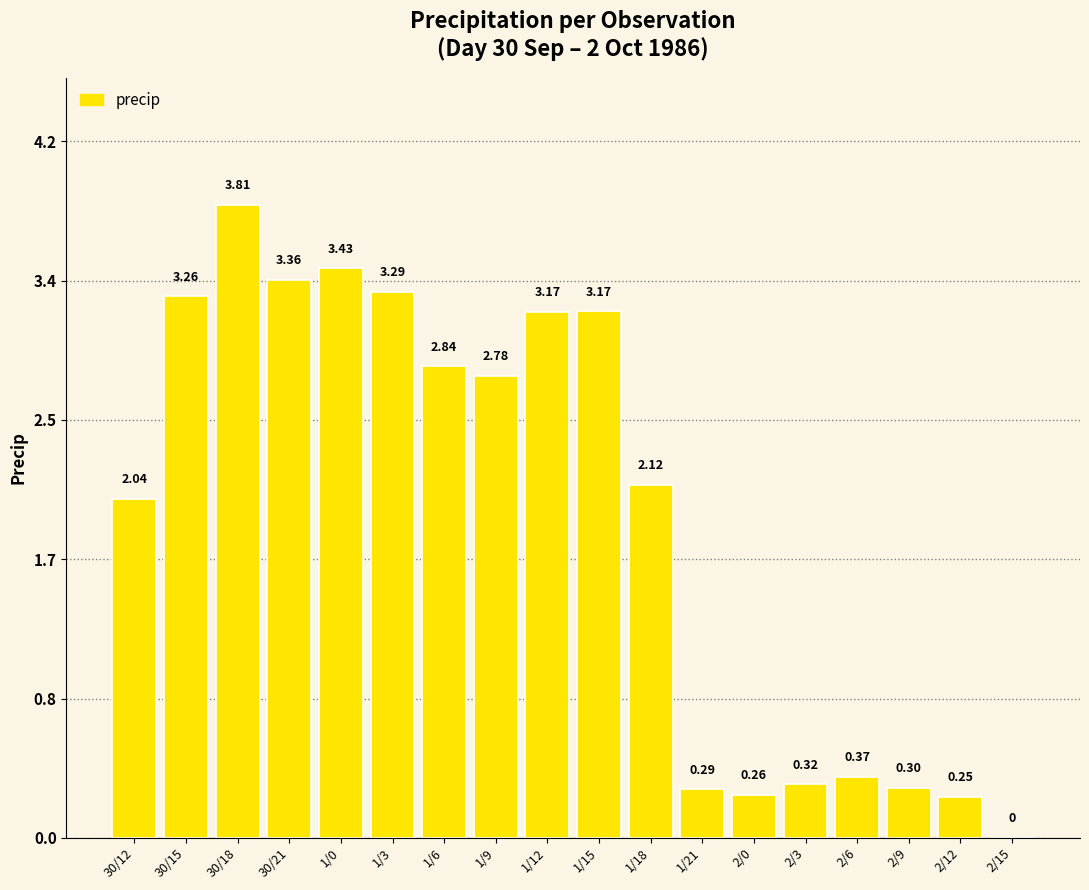

The chart shows a value of 5.5 at 1/3. True or false?

False